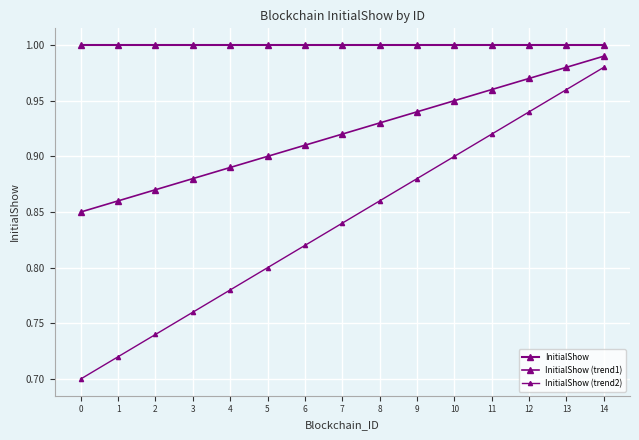

Is this an area chart (filled region under the line)?

No